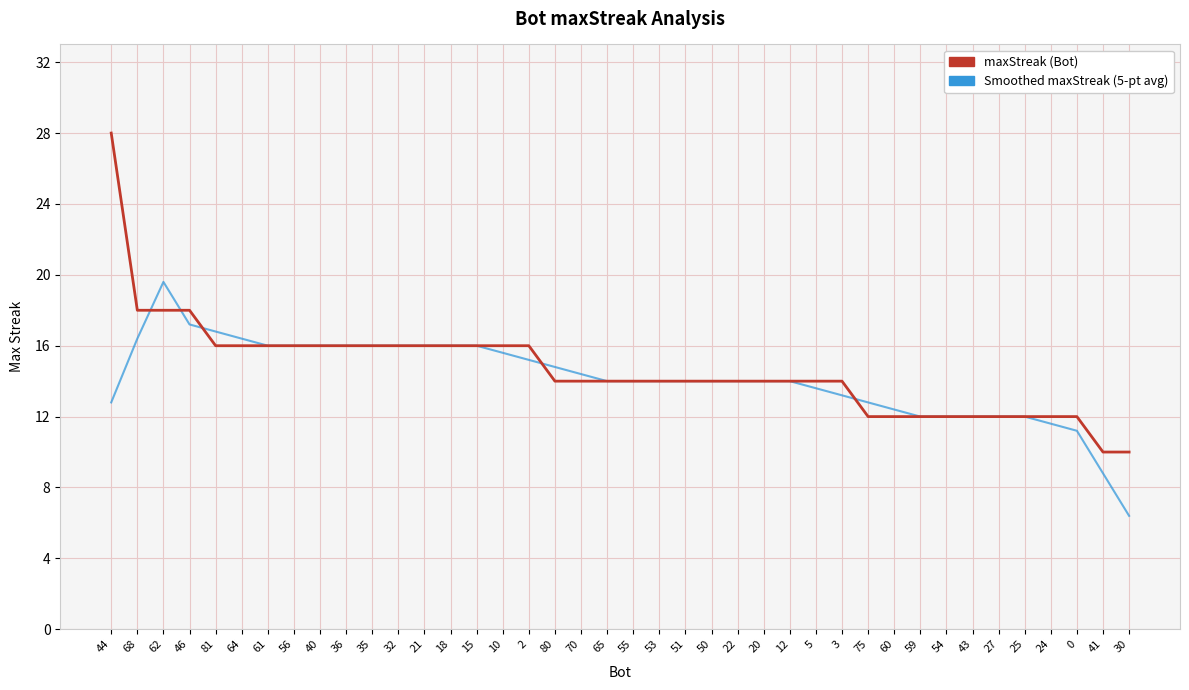

Reading left to right, what are all the values shown in this chart?

maxStreak (Bot): 44=28.0	68=18.0	62=18.0	46=18.0	81=16.0	64=16.0	61=16.0	56=16.0	40=16.0	36=16.0	35=16.0	32=16.0	21=16.0	18=16.0	15=16.0	10=16.0	2=16.0	80=14.0	70=14.0	65=14.0	55=14.0	53=14.0	51=14.0	50=14.0	22=14.0	20=14.0	12=14.0	5=14.0	3=14.0	75=12.0	60=12.0	59=12.0	54=12.0	43=12.0	27=12.0	25=12.0	24=12.0	0=12.0	41=10.0	30=10.0
Smoothed maxStreak (5-pt avg): 44=12.8	68=16.4	62=19.6	46=17.2	81=16.8	64=16.4	61=16.0	56=16.0	40=16.0	36=16.0	35=16.0	32=16.0	21=16.0	18=16.0	15=16.0	10=15.6	2=15.2	80=14.8	70=14.4	65=14.0	55=14.0	53=14.0	51=14.0	50=14.0	22=14.0	20=14.0	12=14.0	5=13.6	3=13.2	75=12.8	60=12.4	59=12.0	54=12.0	43=12.0	27=12.0	25=12.0	24=11.6	0=11.2	41=8.8	30=6.4